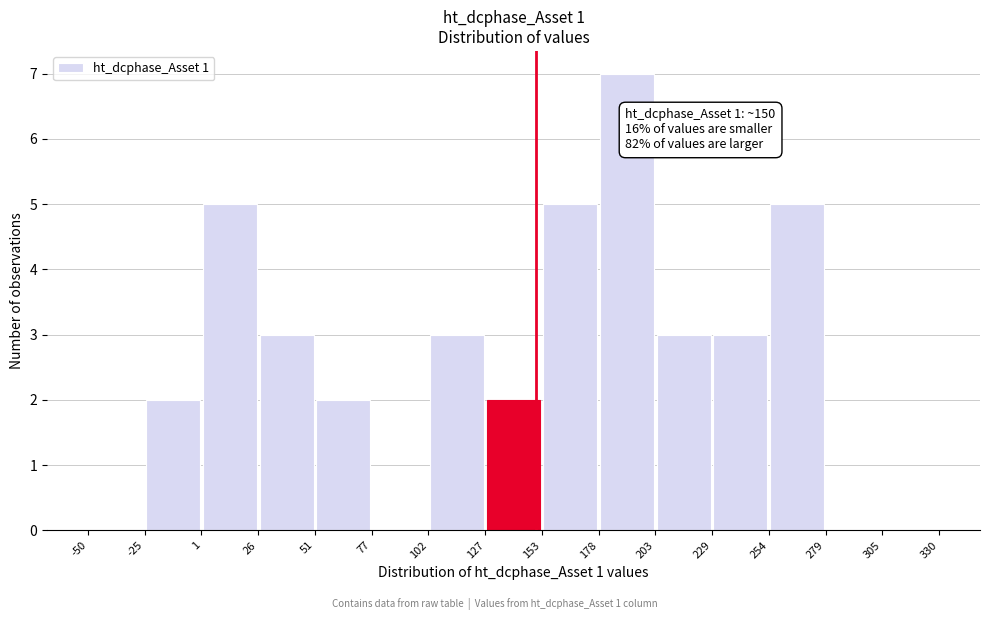

Which range on the x-axis has the tallest bar?

178 to 203